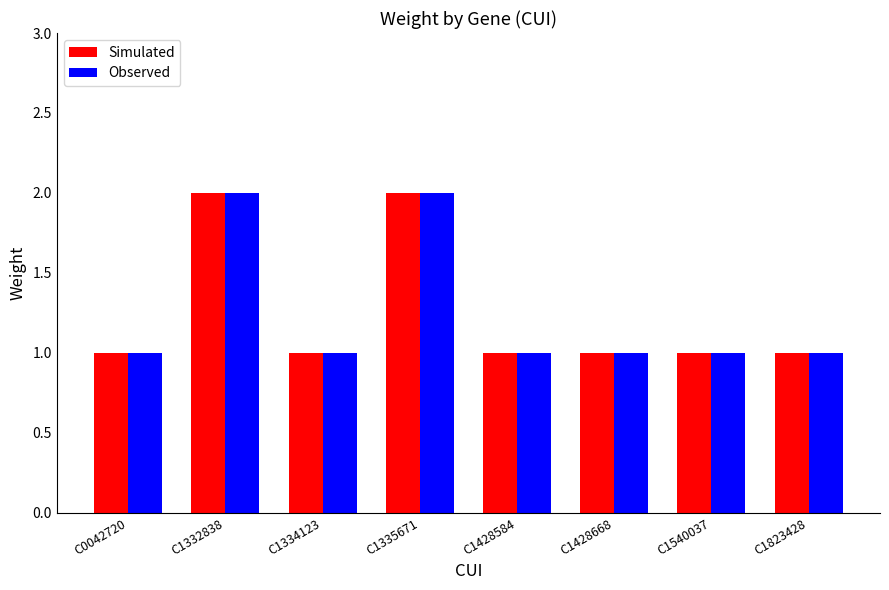

What is the minimum value for Observed?

1